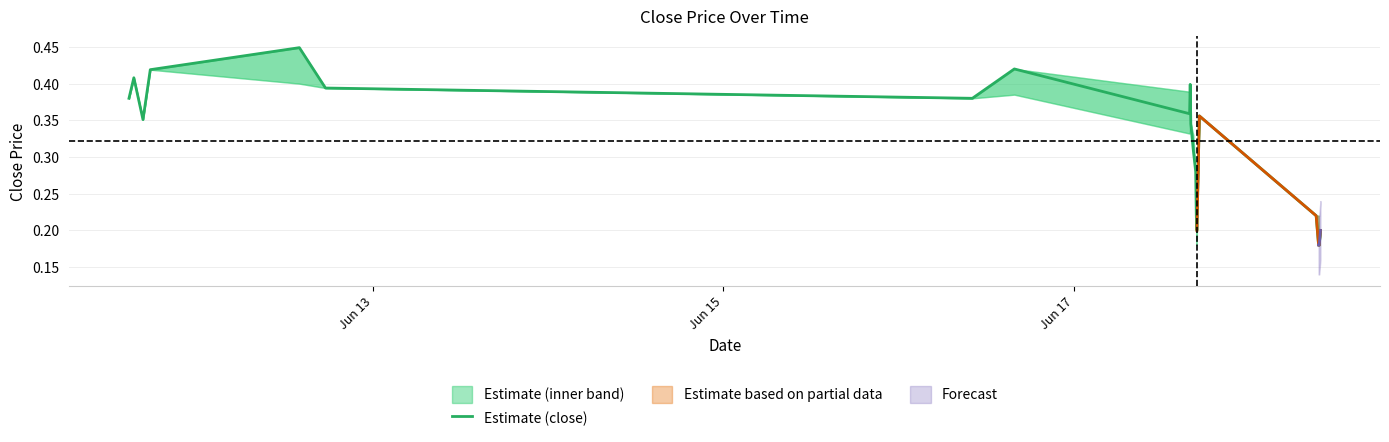

What is the sum of all values?

6.5